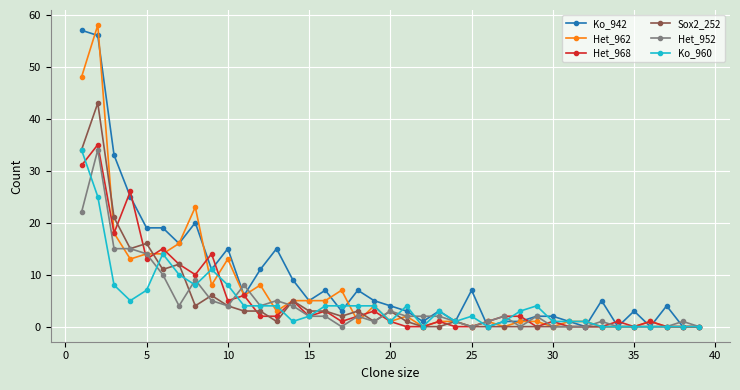

Reading left to right, transcribe all the data shown in this chart.

Ko_942: 57	56	33	25	19	19	16	20	11	15	6	11	15	9	5	7	3	7	5	4	3	1	3	1	7	0	1	1	2	2	1	0	5	0	3	0	4	0	0
Het_962: 48	58	18	13	14	14	16	23	8	13	6	8	3	5	5	5	7	1	4	1	2	0	1	1	0	1	0	1	1	0	1	1	0	0	0	1	0	0	0
Het_968: 31	35	18	26	13	15	12	10	14	5	6	2	2	5	2	3	1	2	3	1	0	0	1	0	0	1	2	2	0	1	0	0	0	1	0	1	0	0	0
Sox2_252: 34	43	21	15	16	11	12	4	6	4	3	3	1	5	3	3	2	3	1	3	1	0	0	1	0	0	0	0	0	0	0	0	0	0	0	0	0	0	0
Het_952: 22	34	15	15	14	10	4	9	5	4	8	4	5	4	2	2	0	2	1	3	2	2	2	1	0	1	2	0	2	0	0	0	1	0	0	0	0	1	0
Ko_960: 34	25	8	5	7	14	10	8	11	8	4	4	4	1	2	4	4	4	4	1	4	0	3	1	2	0	1	3	4	1	1	1	0	0	0	0	0	0	0